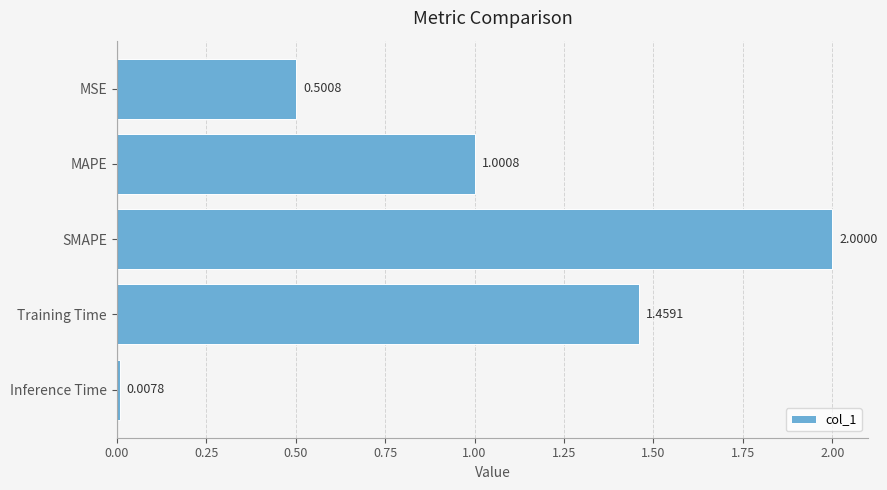

List the labels in order of value, smallest first.

Inference Time, MSE, MAPE, Training Time, SMAPE